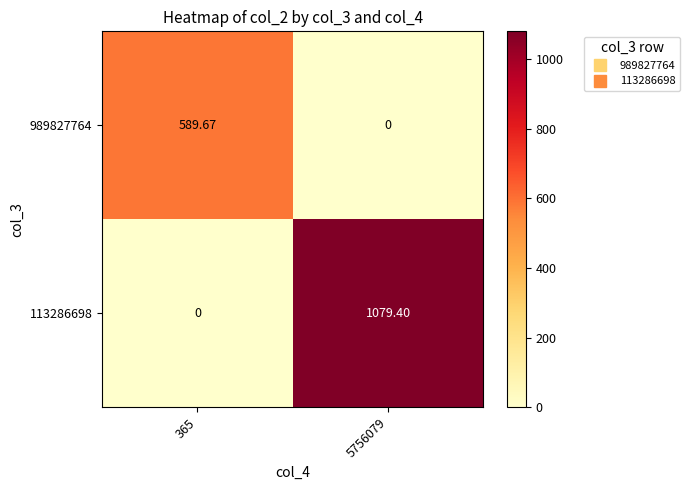

Is the value of 113286698 at 5756079 greater than the value of 989827764 at 5756079?

Yes